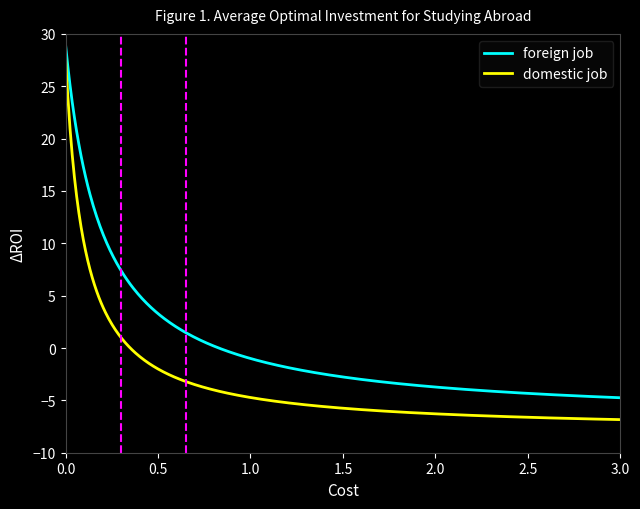

Which series has the widest spread of values?

domestic job